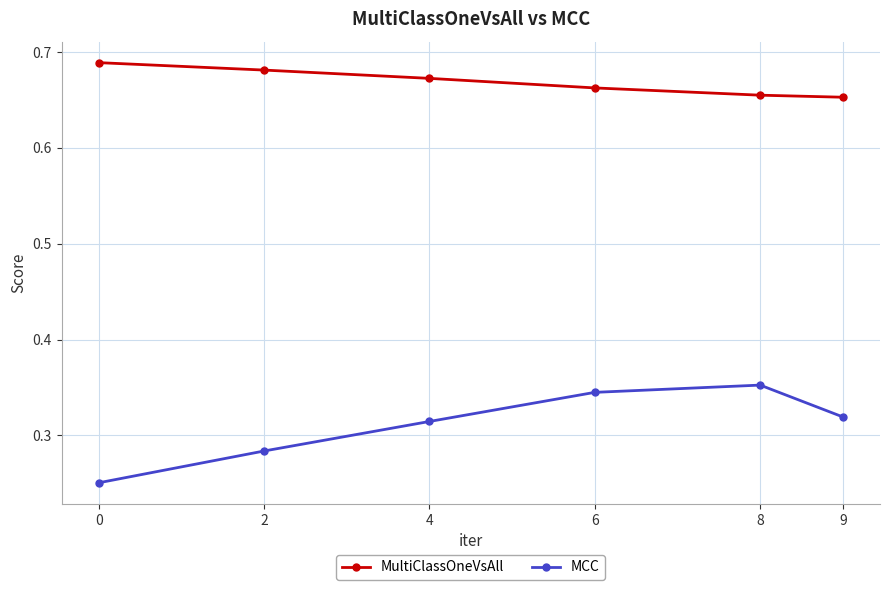

How many MultiClassOneVsAll values are between 0 and 1?

6